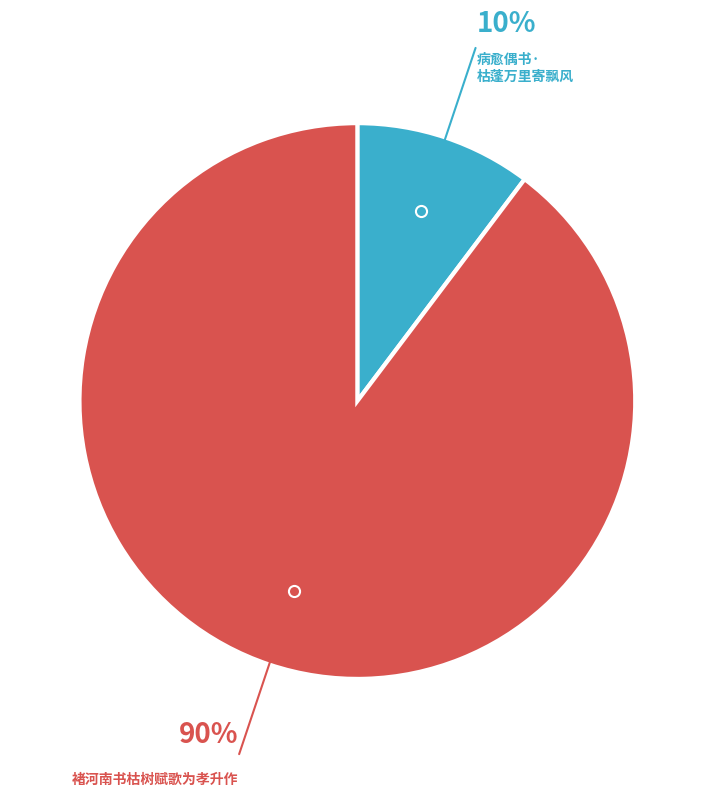

To the nearest percent, what is the average slice percentage?

50%